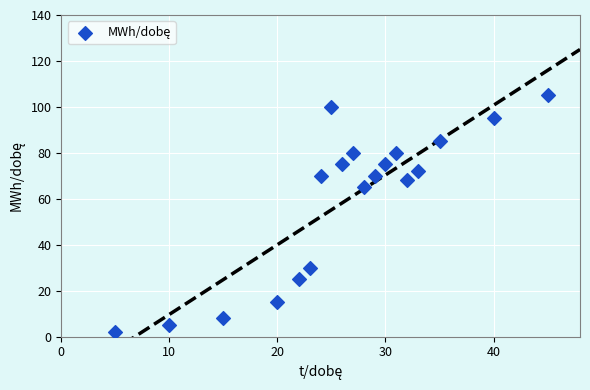

What Y value in the scatter plot is closest to 53?

65